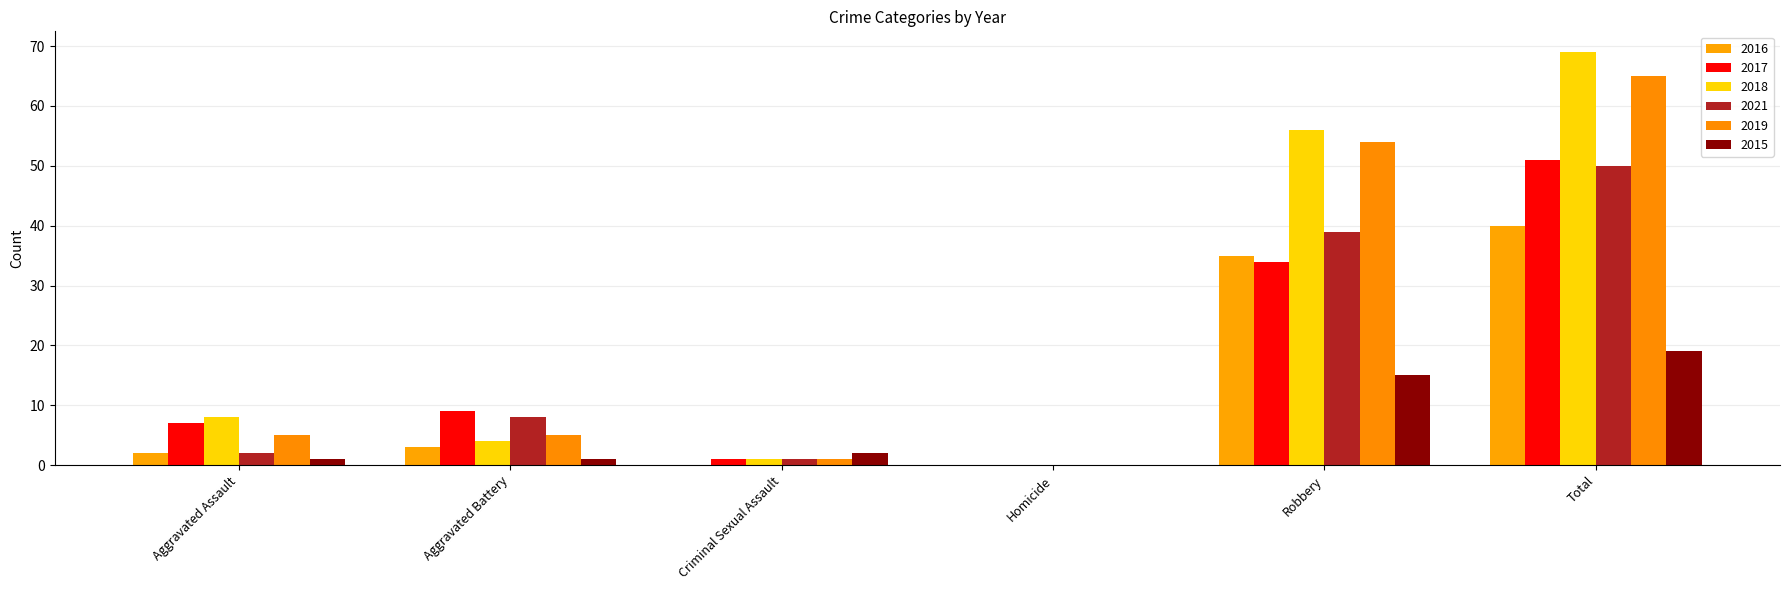

Reading left to right, transcribe all the data shown in this chart.

2016: Aggravated Assault=2	Aggravated Battery=3	Criminal Sexual Assault=0	Homicide=0	Robbery=35	Total=40
2017: Aggravated Assault=7	Aggravated Battery=9	Criminal Sexual Assault=1	Homicide=0	Robbery=34	Total=51
2018: Aggravated Assault=8	Aggravated Battery=4	Criminal Sexual Assault=1	Homicide=0	Robbery=56	Total=69
2021: Aggravated Assault=2	Aggravated Battery=8	Criminal Sexual Assault=1	Homicide=0	Robbery=39	Total=50
2019: Aggravated Assault=5	Aggravated Battery=5	Criminal Sexual Assault=1	Homicide=0	Robbery=54	Total=65
2015: Aggravated Assault=1	Aggravated Battery=1	Criminal Sexual Assault=2	Homicide=0	Robbery=15	Total=19